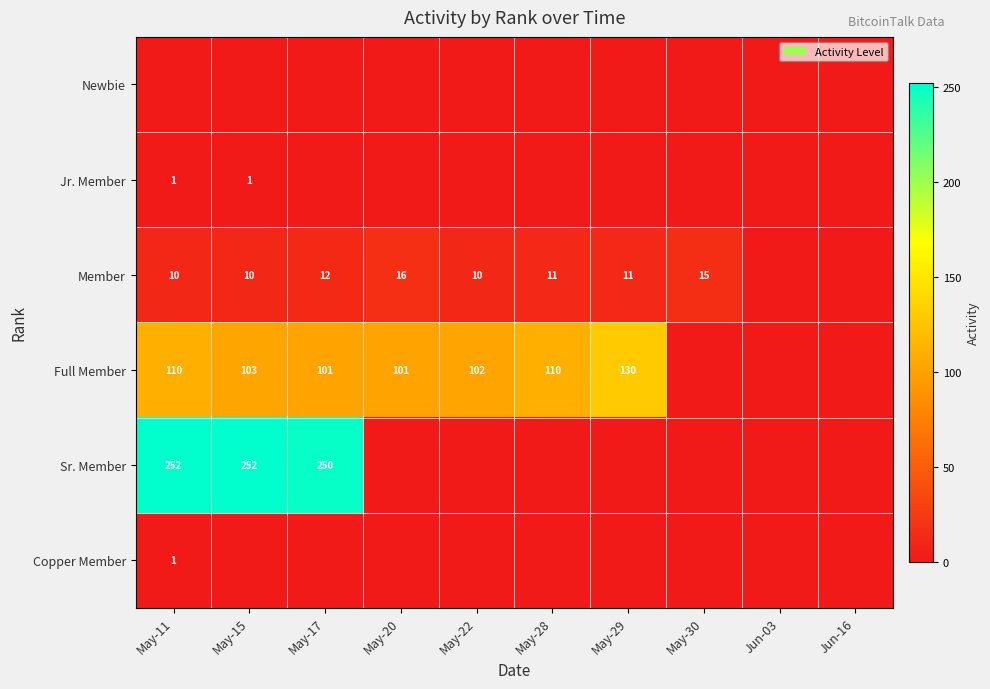

Is it true that Full Member equals 26 at May-29?

False